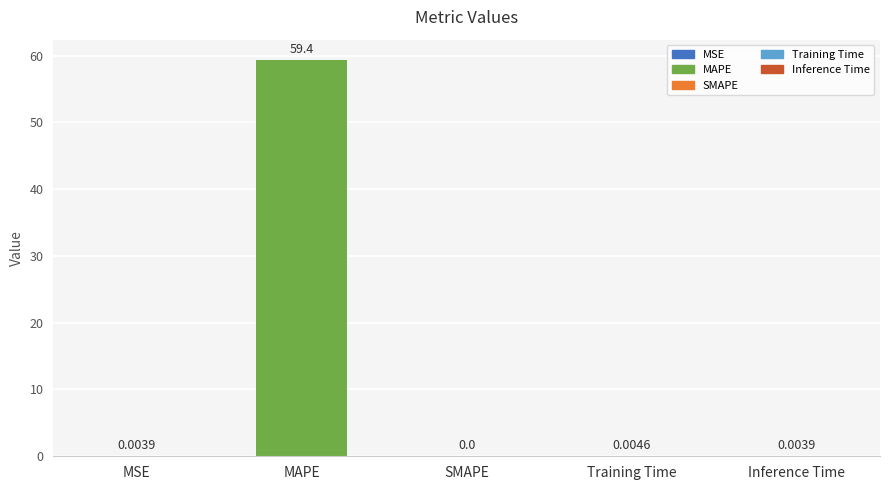

Are the bars horizontal?

No